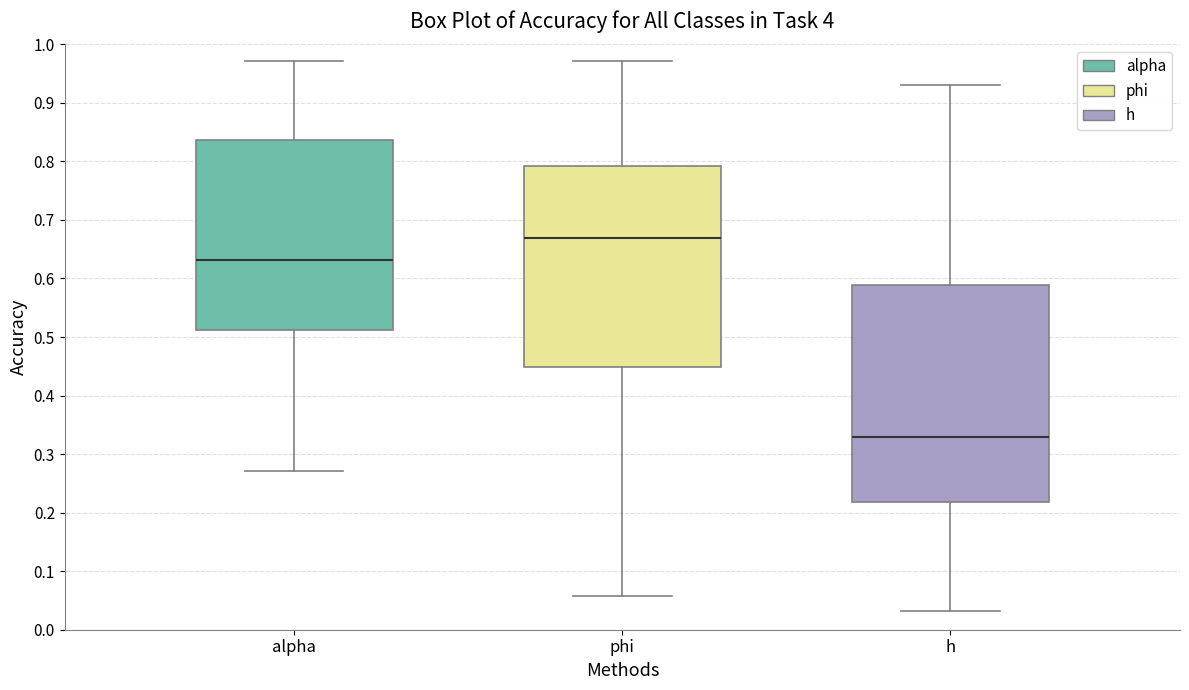

Where is the lower edge of the box for alpha on the y-axis? The values are not printed on the chart, so give them approximately, as read against the axis.

0.51